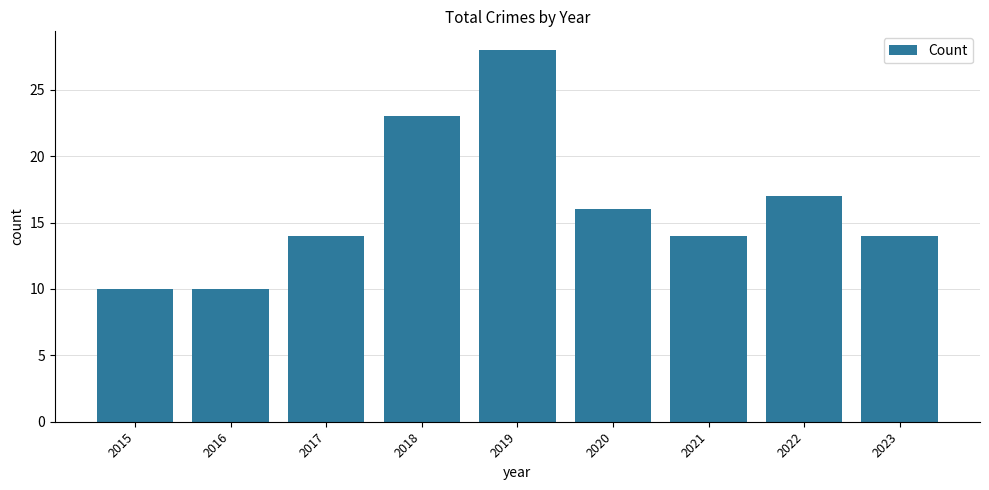

What is the maximum value shown in the chart?

28